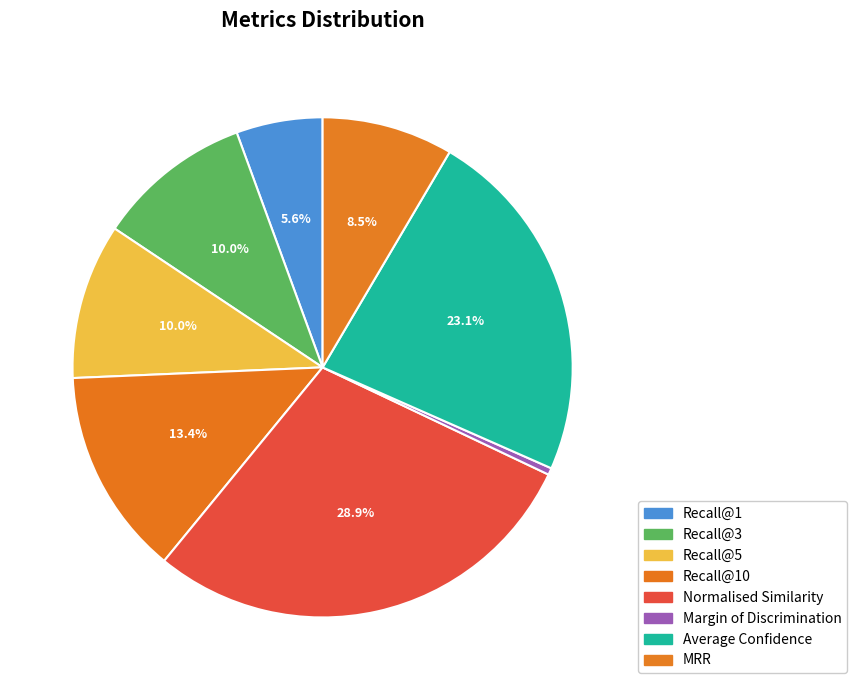

How many segments does this pie chart have?

8